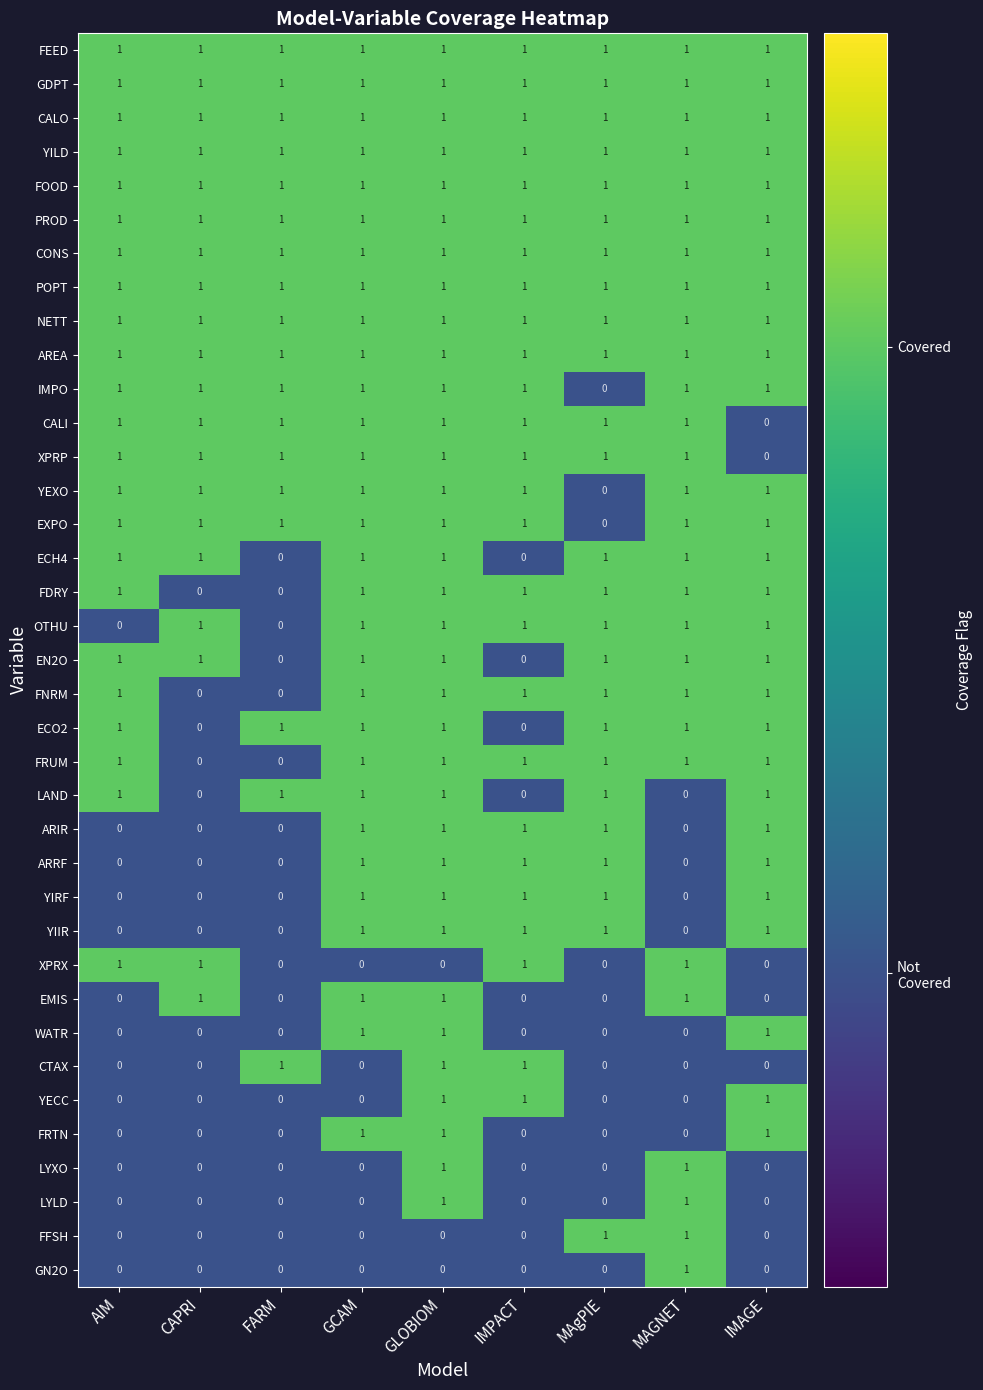

What is the sum of all YIRF values?

5